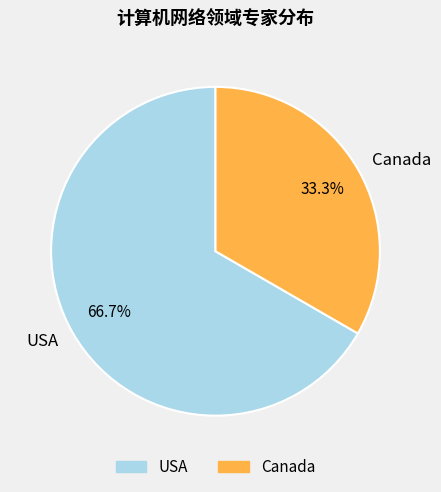

Approximately how many times larger is the value at Canada compared to USA?

0.5